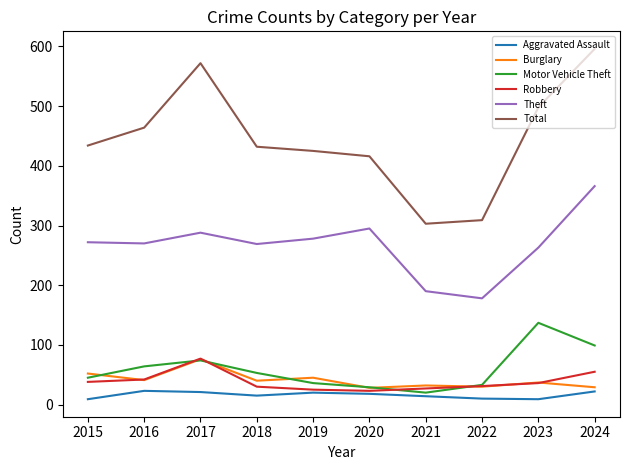

The Aggravated Assault series shows 22 at 2024. True or false?

True